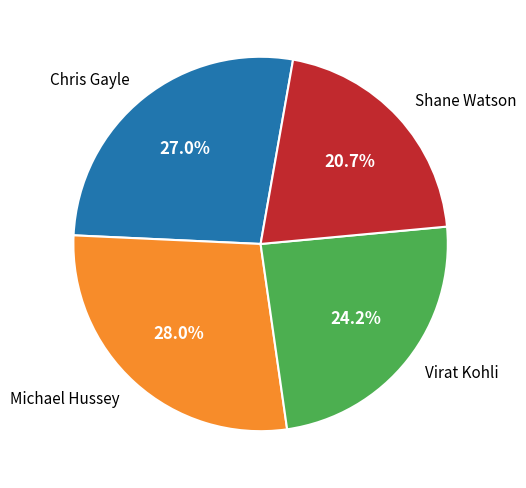

How many segments does this pie chart have?

4